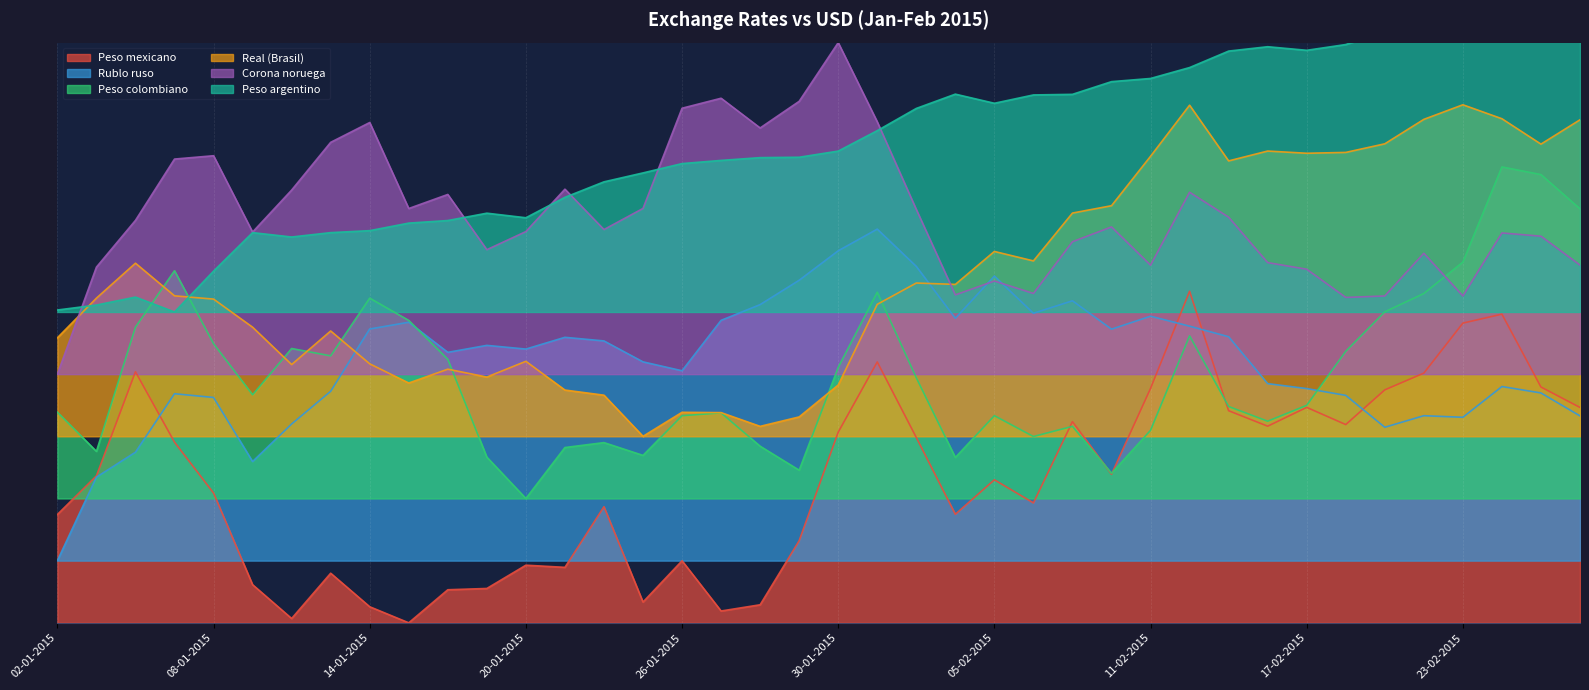

Reading left to right, list all the values displayed in this chart.

Peso mexicano: 0.3	0.4	0.6	0.4	0.3	0.1	0.0	0.1	0.0	0.0	0.1	0.1	0.1	0.1	0.3	0.1	0.1	0.0	0.0	0.2	0.5	0.6	0.4	0.3	0.3	0.3	0.5	0.4	0.6	0.8	0.5	0.5	0.5	0.5	0.6	0.6	0.7	0.7	0.6	0.5
Rublo ruso: 0.1	0.4	0.4	0.6	0.5	0.4	0.5	0.6	0.7	0.7	0.7	0.7	0.7	0.7	0.7	0.6	0.6	0.7	0.8	0.8	0.9	1.0	0.9	0.7	0.8	0.7	0.8	0.7	0.7	0.7	0.7	0.6	0.6	0.5	0.5	0.5	0.5	0.6	0.6	0.5
Peso colombiano: 0.5	0.4	0.7	0.8	0.7	0.6	0.7	0.6	0.8	0.7	0.6	0.4	0.3	0.4	0.4	0.4	0.5	0.5	0.4	0.4	0.6	0.8	0.6	0.4	0.5	0.4	0.5	0.4	0.5	0.7	0.5	0.5	0.5	0.7	0.8	0.8	0.9	1.1	1.1	1.0
Real (Brasil): 0.7	0.8	0.9	0.8	0.8	0.7	0.6	0.7	0.6	0.6	0.6	0.6	0.6	0.6	0.5	0.4	0.5	0.5	0.5	0.5	0.6	0.8	0.8	0.8	0.9	0.9	1.0	1.0	1.1	1.2	1.1	1.1	1.1	1.1	1.2	1.2	1.2	1.2	1.2	1.2
Corona noruega: 0.6	0.9	1.0	1.1	1.1	0.9	1.0	1.2	1.2	1.0	1.0	0.9	0.9	1.0	0.9	1.0	1.2	1.3	1.2	1.3	1.4	1.2	1.0	0.8	0.8	0.8	0.9	1.0	0.9	1.0	1.0	0.9	0.9	0.8	0.8	0.9	0.8	0.9	0.9	0.9
Peso argentino: 0.8	0.8	0.8	0.8	0.8	0.9	0.9	0.9	0.9	1.0	1.0	1.0	1.0	1.0	1.1	1.1	1.1	1.1	1.1	1.1	1.1	1.2	1.2	1.3	1.3	1.3	1.3	1.3	1.3	1.3	1.4	1.4	1.4	1.4	1.4	1.4	1.5	1.5	1.5	1.6